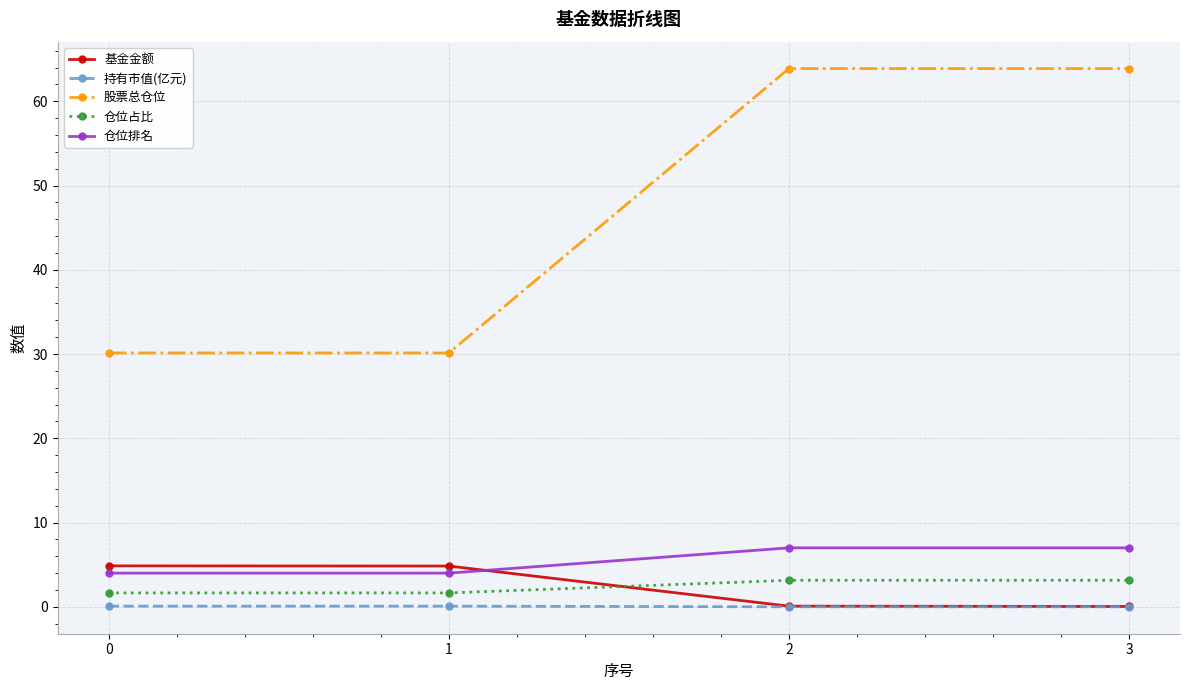

True or false: 基金金额 has more than 1 points higher than both neighbors.

False